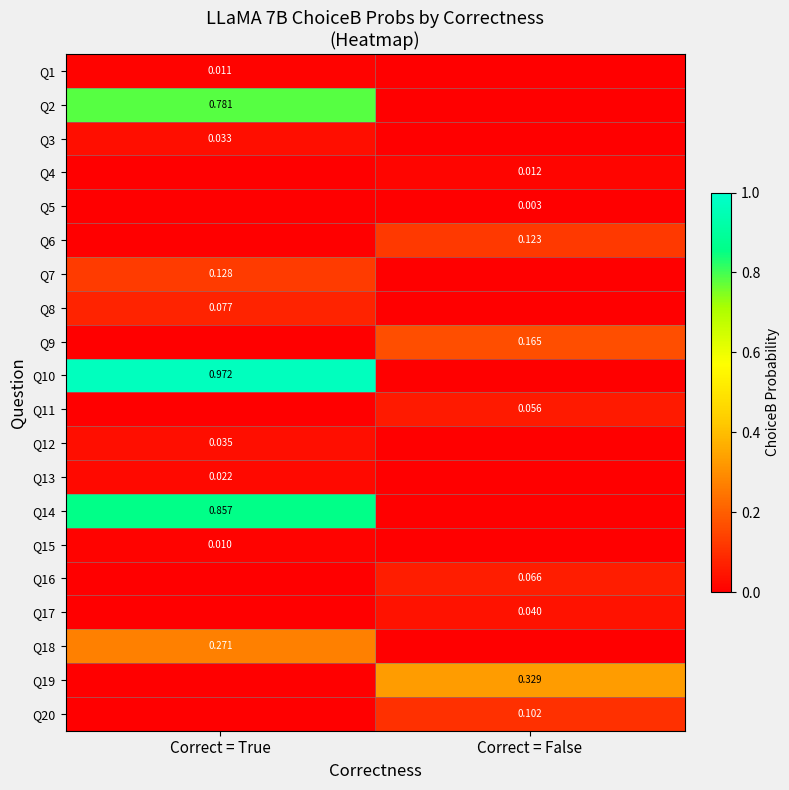

List the series in order of their peak value, lowest first.

Q5, Q15, Q1, Q4, Q13, Q3, Q12, Q17, Q11, Q16, Q8, Q20, Q6, Q7, Q9, Q18, Q19, Q2, Q14, Q10